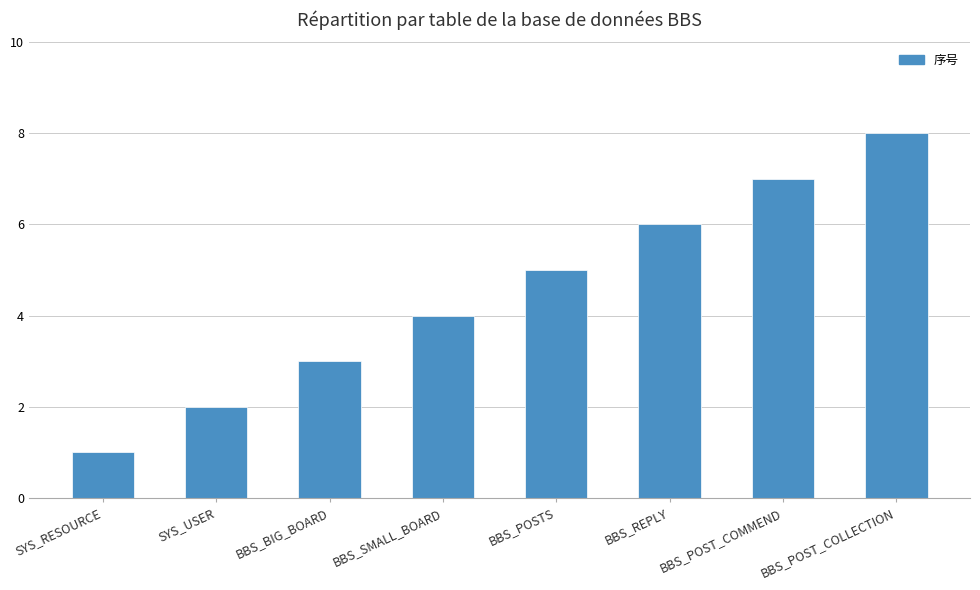

At which category does the chart reach its minimum across all series?

SYS_RESOURCE